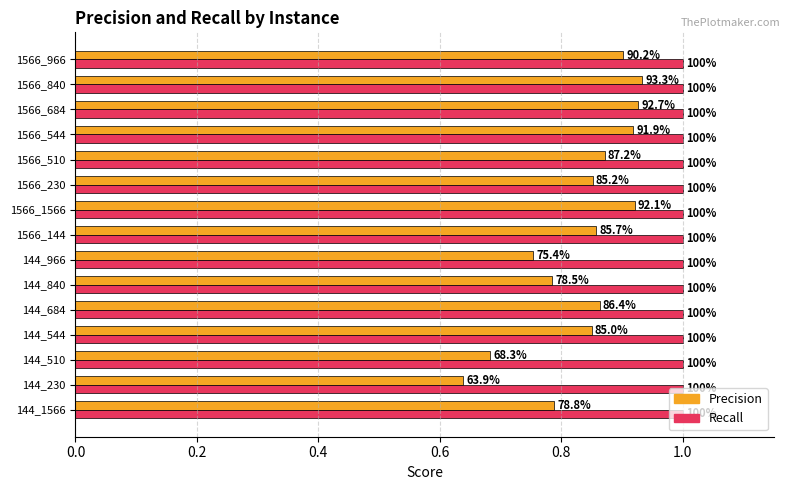

What are all the series names shown in the legend?

Precision, Recall